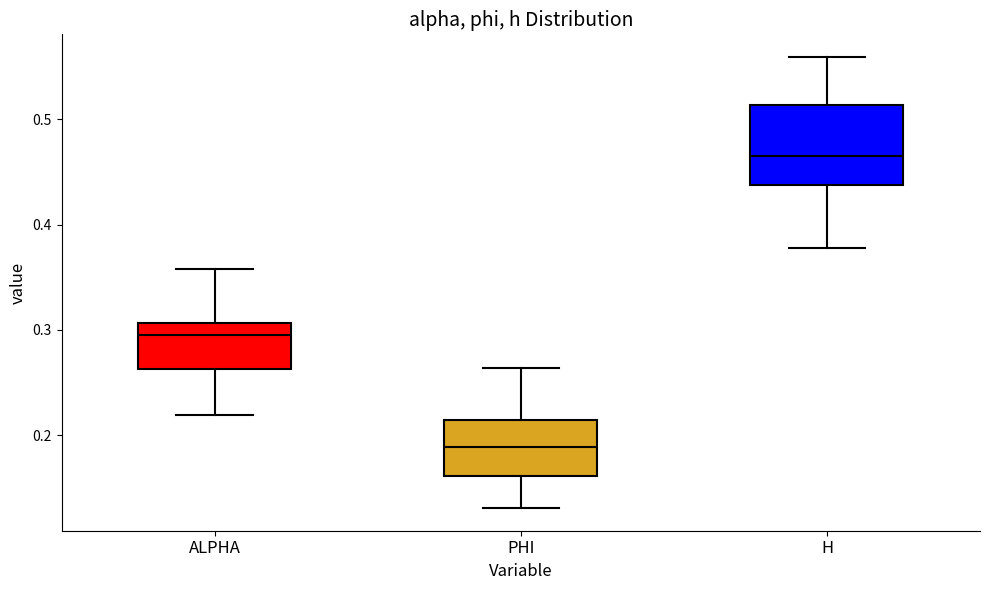

Reading left to right, transcribe this box plot: for each box, give where its median line is, the range the box spans, and where its two whiskers end, as read against the y-axis. The values are not printed on the chart, so give them approximately, as read against the axis.

ALPHA: median 0.30, box 0.26 to 0.31, whiskers 0.22 to 0.36
PHI: median 0.19, box 0.16 to 0.21, whiskers 0.13 to 0.26
H: median 0.46, box 0.44 to 0.51, whiskers 0.38 to 0.56